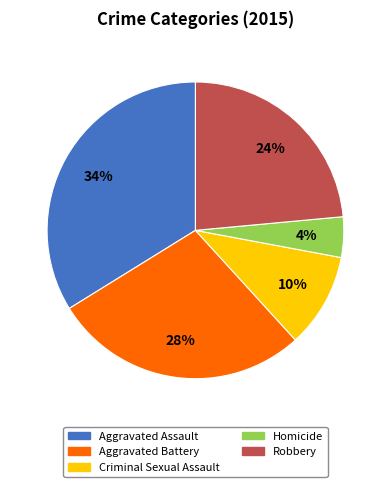

Between Aggravated Assault and Aggravated Battery, which is larger?

Aggravated Assault